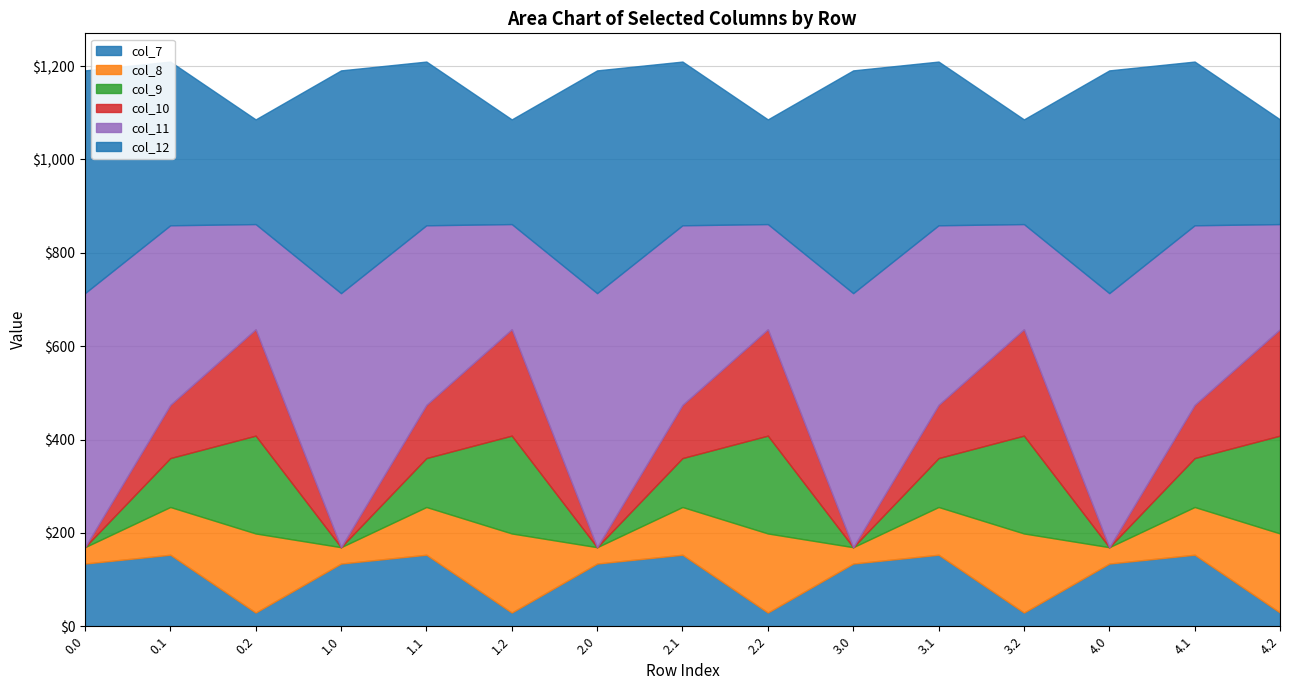

What is the difference between the second highest and second lowest values in the col_7 series?

123.9